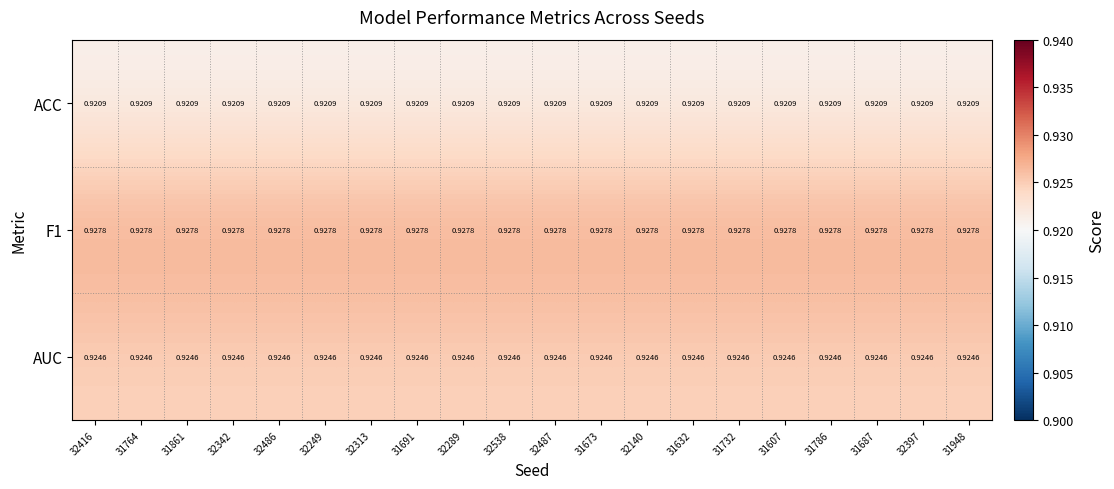

Is the value of ACC at 31732 greater than the value of AUC at 31732?

No